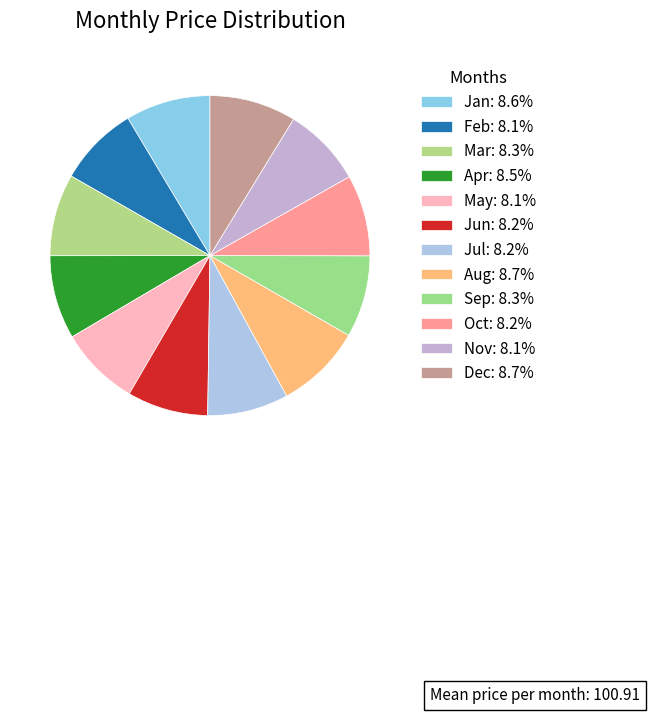

To the nearest percent, what is the difference between the largest and smallest slice percentages?

1%